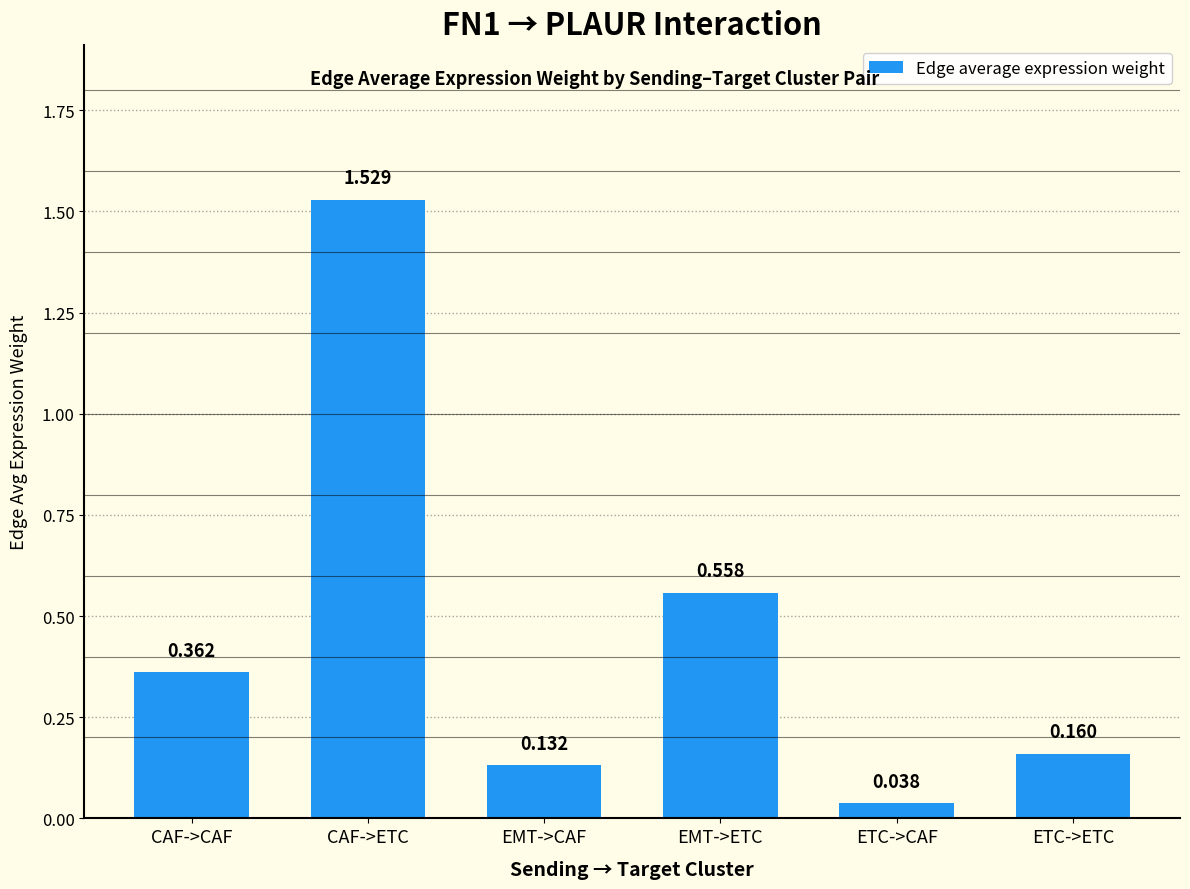

What is the label of the 4th bar from the left?

EMT->ETC